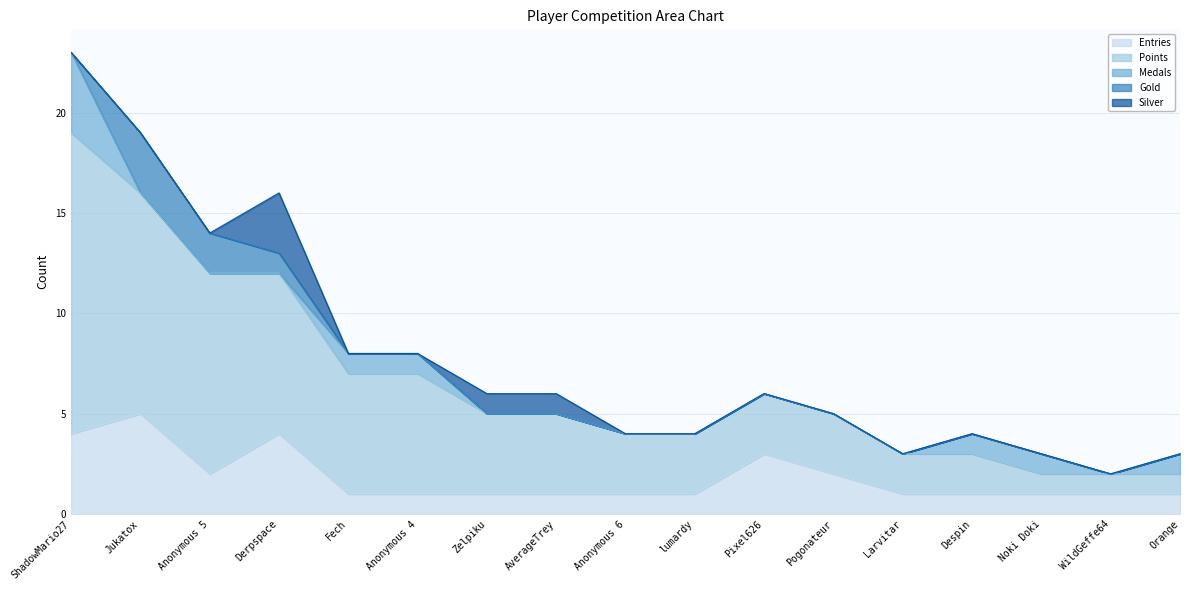

What is the label of the 13th point from the left?

Larvitar